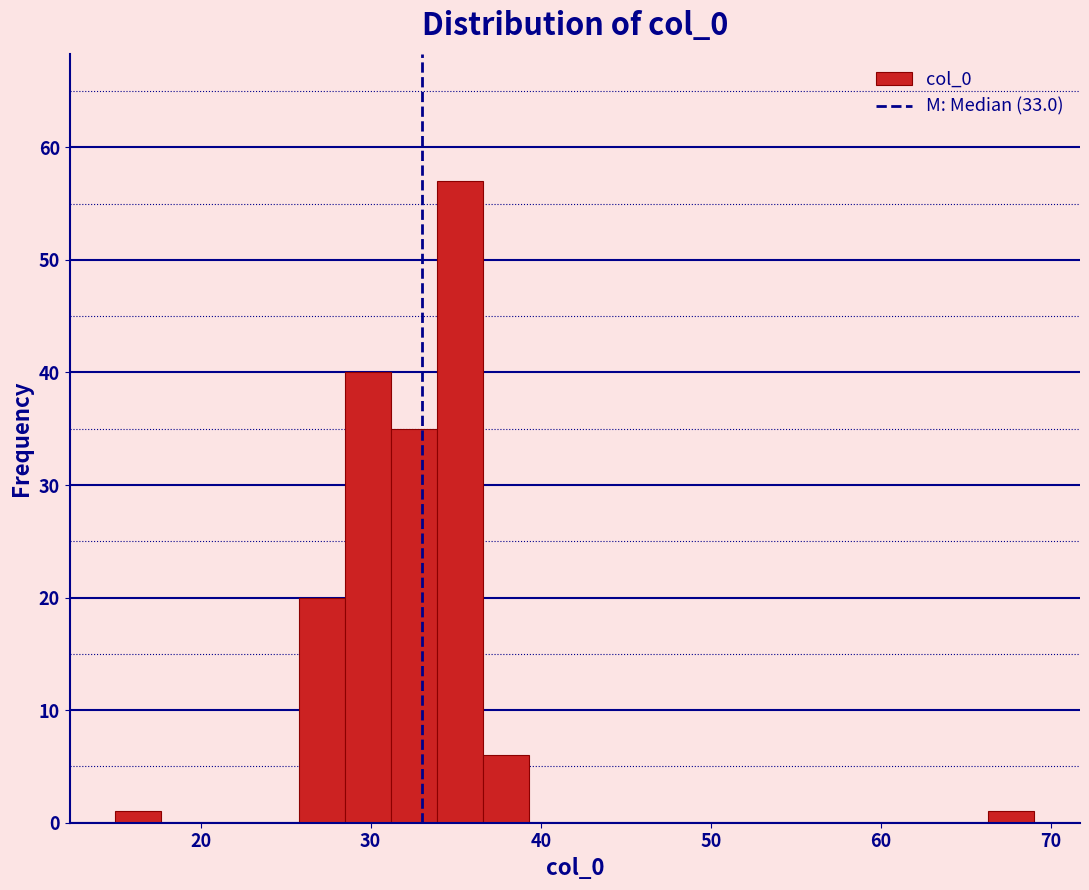

Around what value on the x-axis is the tallest bar? Give the approximate position of its centre, as read against the axis.

35